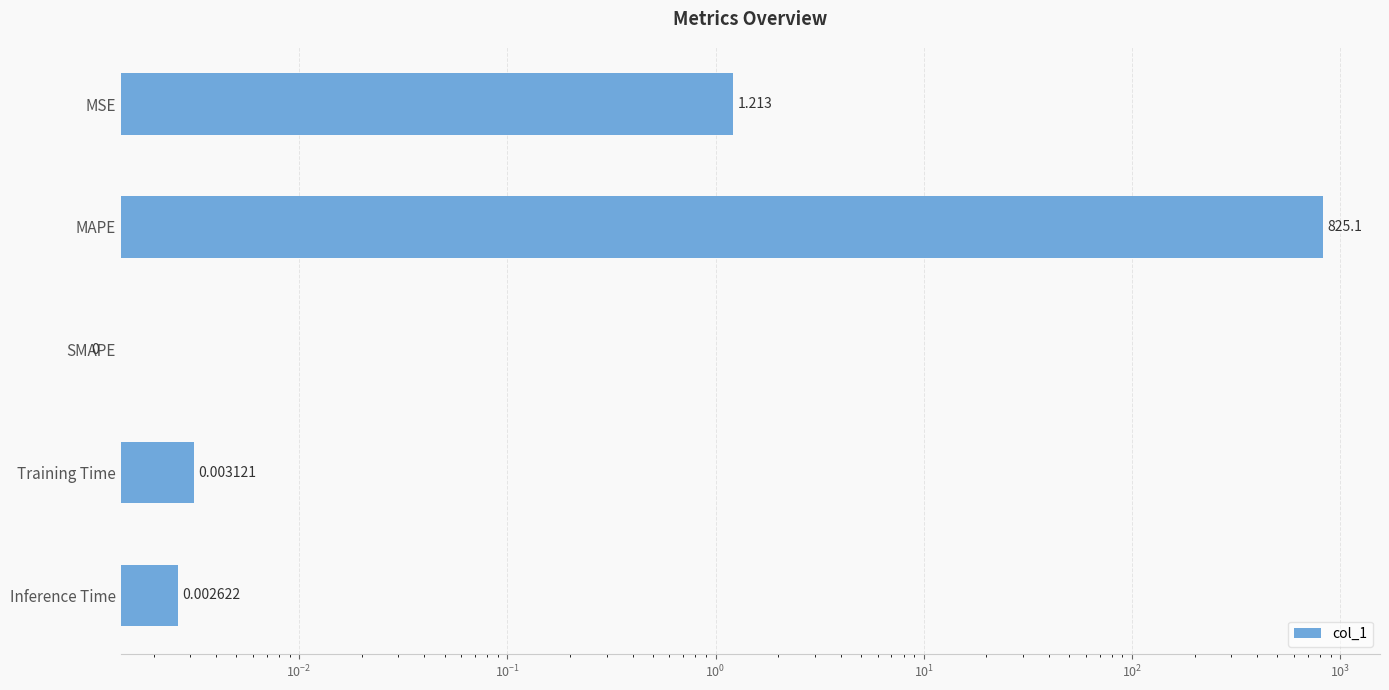

What is the sum of all values?

826.3